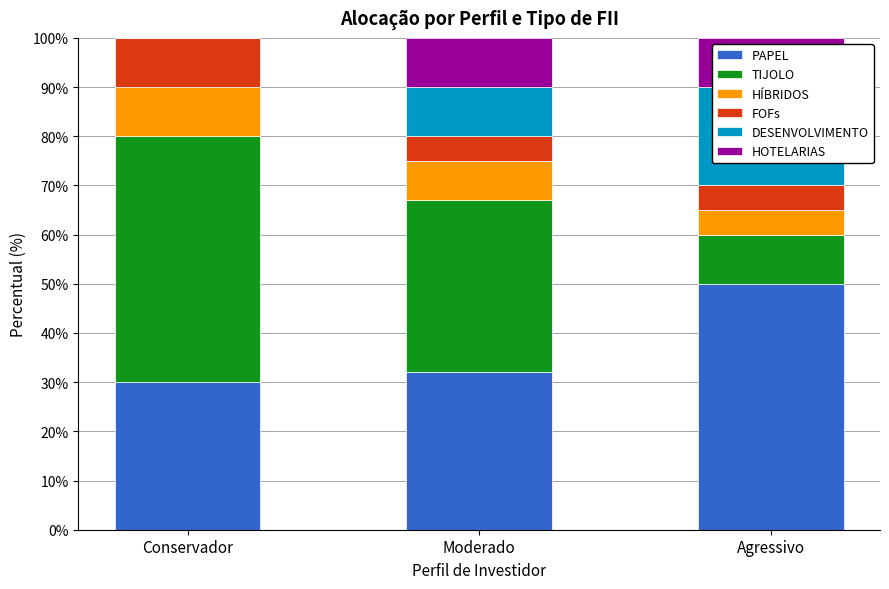

The HÍBRIDOS series shows 0.0 at Conservador. True or false?

False